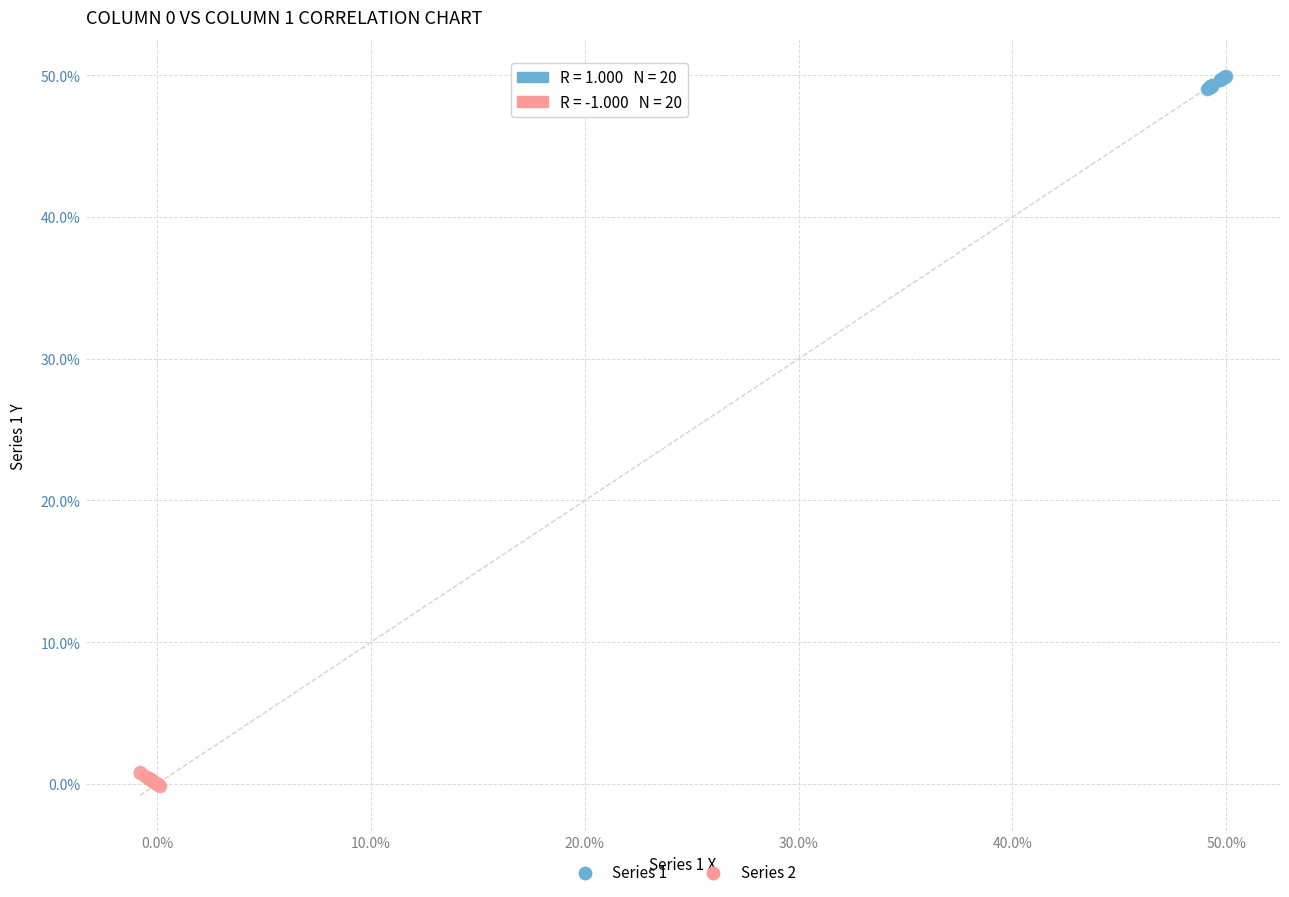

What are all the series names shown in the legend?

Series 1, Series 2